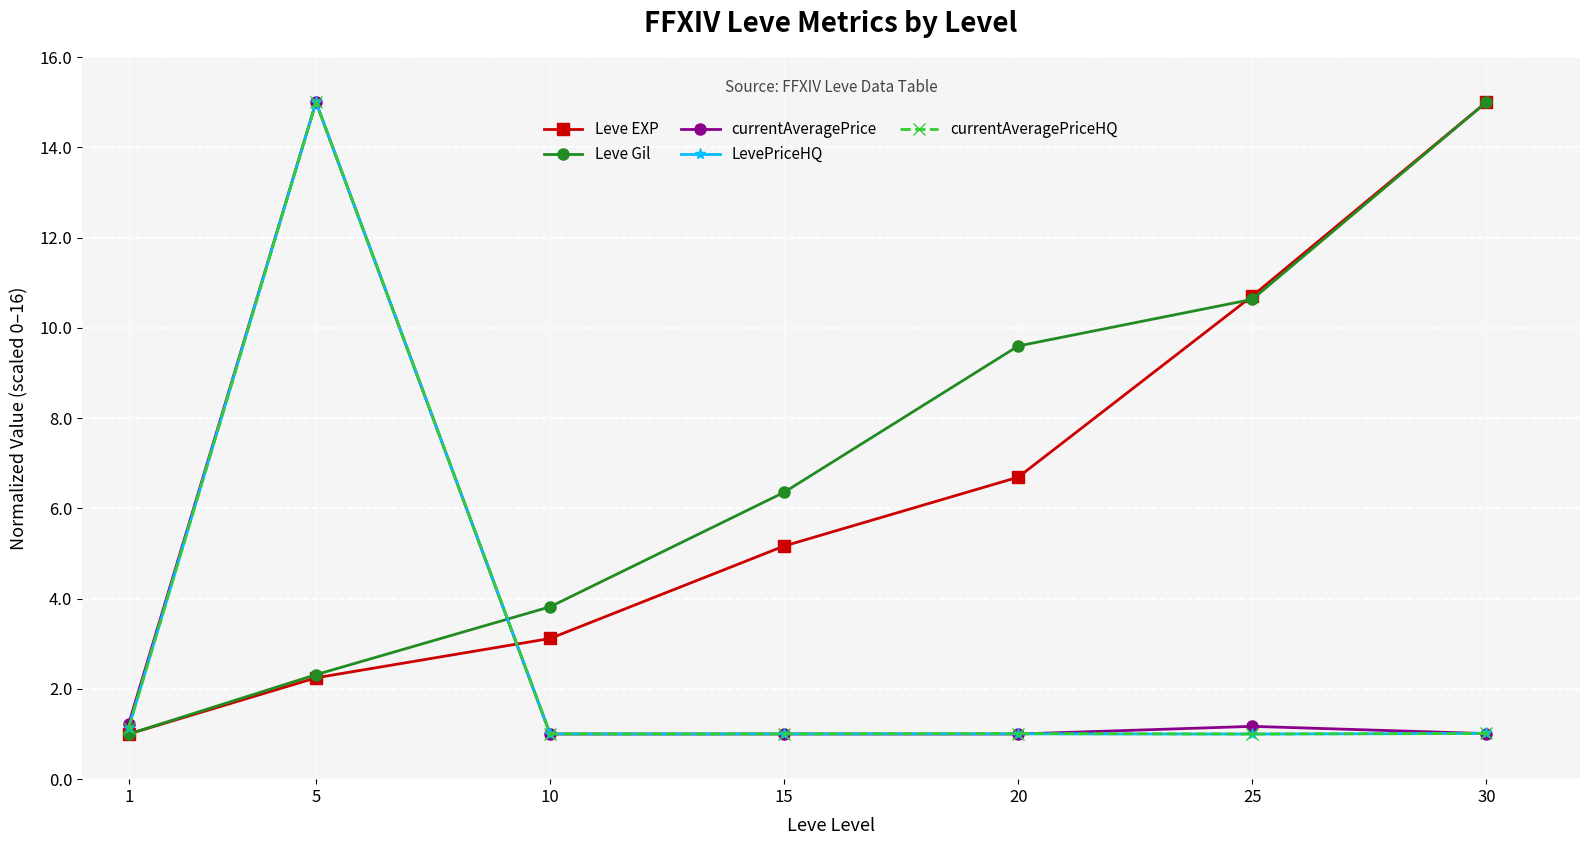

What is the average value of the currentAveragePriceHQ series?

3.0